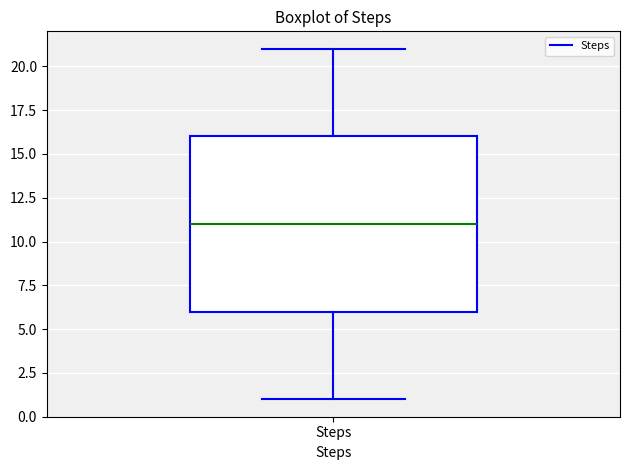

Read this box plot against the y-axis: the position of the median line, the range covered by the box, and the ends of both whiskers. The values are not printed on the chart, so give them approximately, as read against the axis.

median 11, box 6 to 16, whiskers 1 to 21